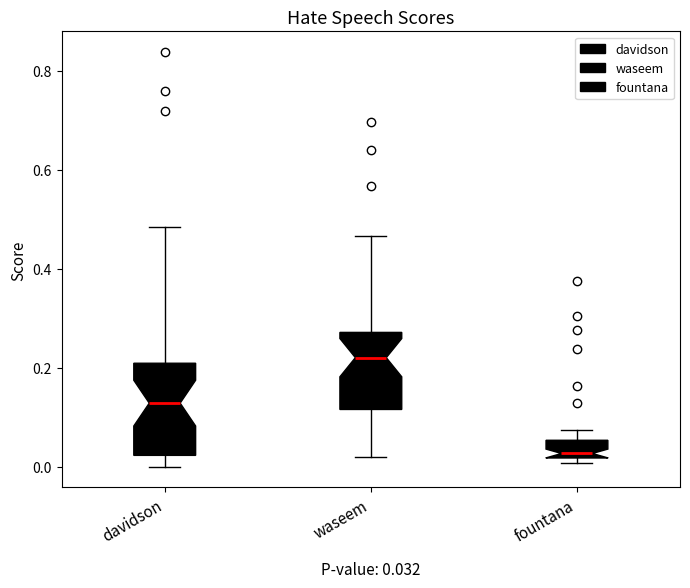

Comparing the boxes themselves (not the whiskers), which one is the tallest?

davidson